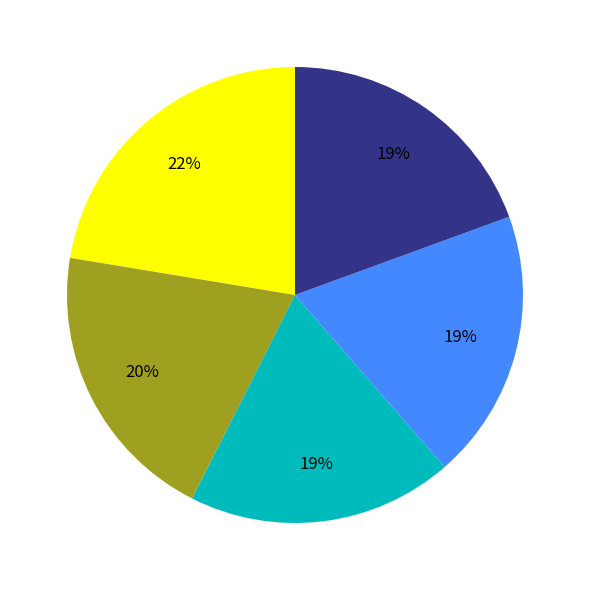

How many slices are in this pie chart?

5